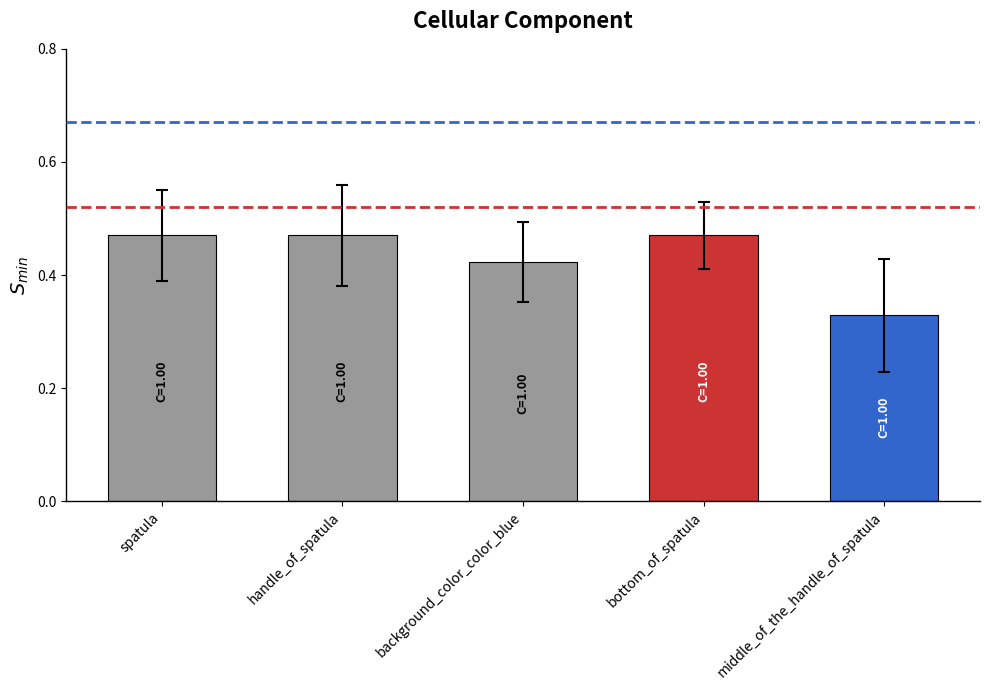

Where is the data nearest to the value 0?

middle_of_the_handle_of_spatula